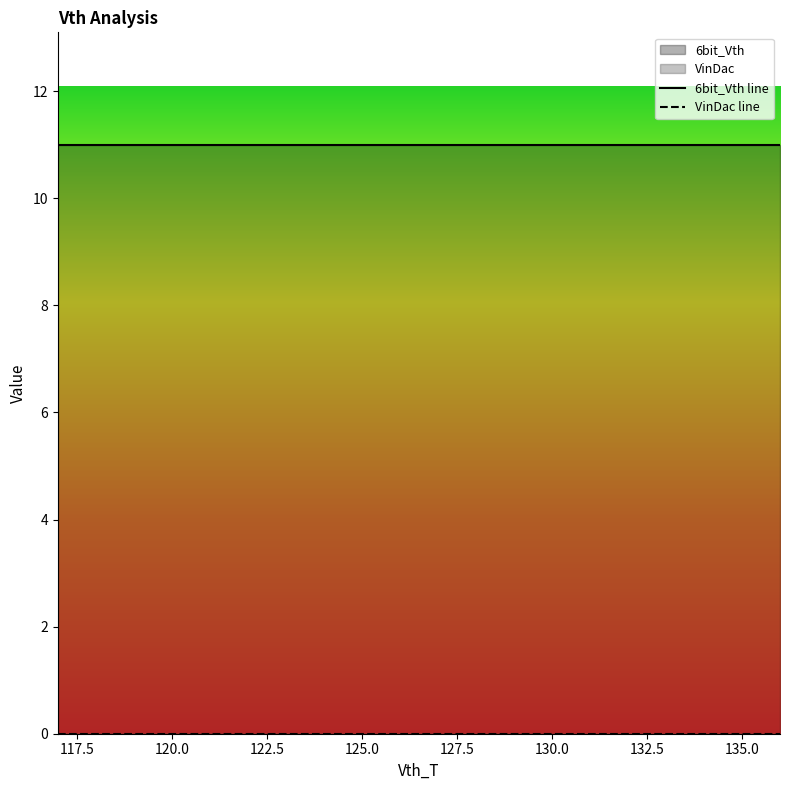

What is the highest value of the 6bit_Vth series?

11